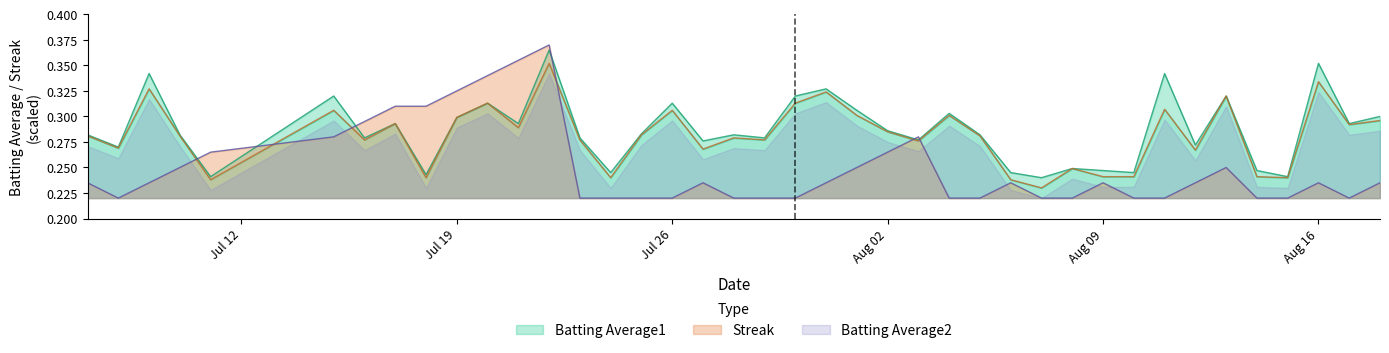

At how many categories does at least one series exceed 0?

40